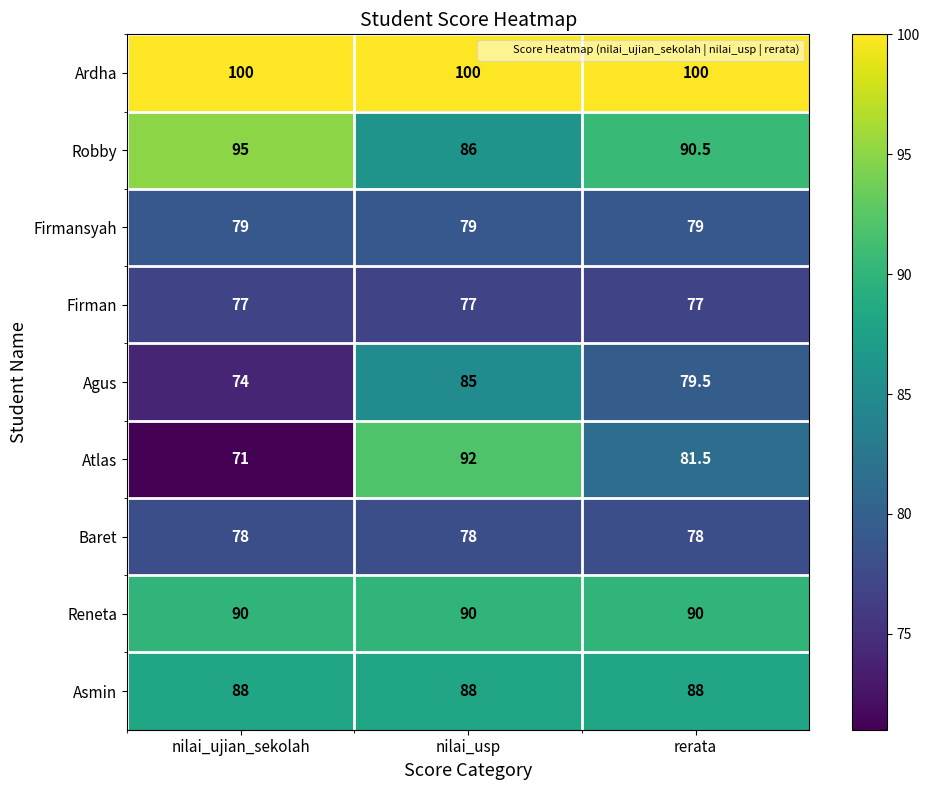

The Reneta series shows 90.0 at nilai_ujian_sekolah. True or false?

True